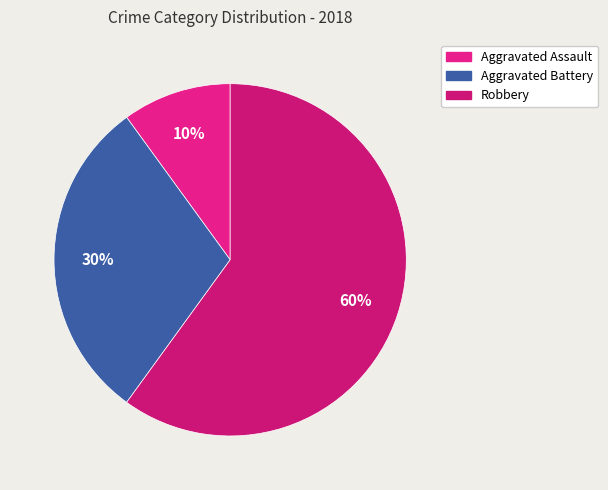

Rank the categories by value from lowest to highest.

Aggravated Assault, Aggravated Battery, Robbery